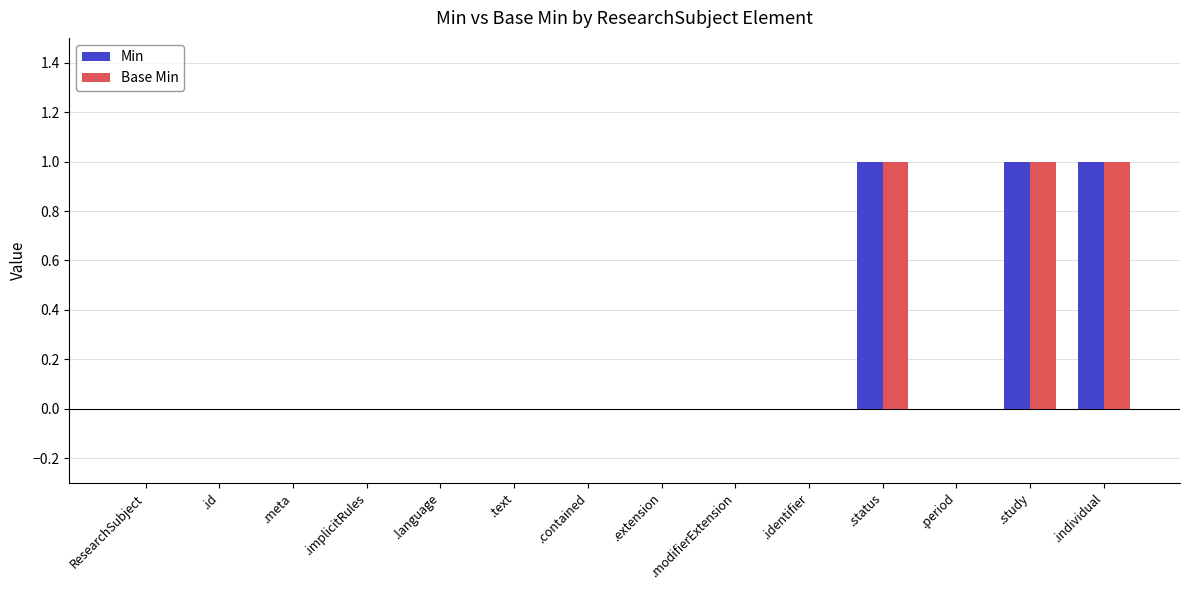

True or false: Base Min has a value of 1 at .status.

True